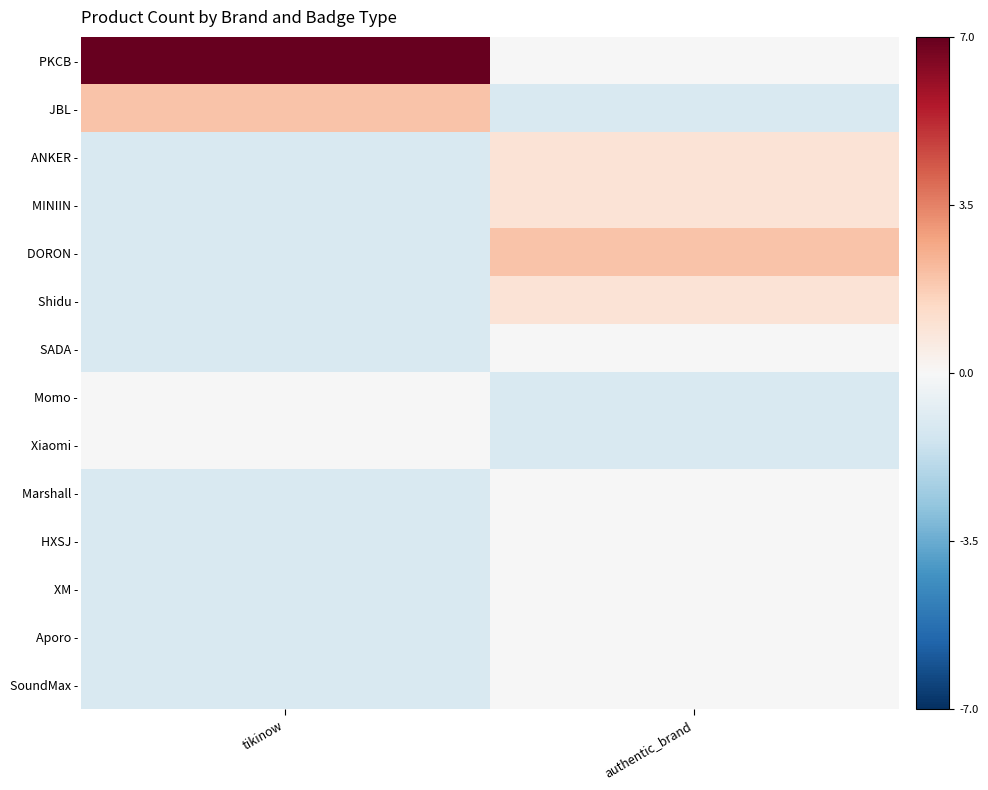

Reading right to left, extract all data points from this chart.

PKCB -: authentic_brand=-0.0	tikinow=7.0
JBL -: authentic_brand=-1.0	tikinow=2.0
ANKER -: authentic_brand=1.0	tikinow=-1.0
MINIIN -: authentic_brand=1.0	tikinow=-1.0
DORON -: authentic_brand=2.0	tikinow=-1.0
Shidu -: authentic_brand=1.0	tikinow=-1.0
SADA -: authentic_brand=-0.0	tikinow=-1.0
Momo -: authentic_brand=-1.0	tikinow=-0.0
Xiaomi -: authentic_brand=-1.0	tikinow=-0.0
Marshall -: authentic_brand=-0.0	tikinow=-1.0
HXSJ -: authentic_brand=-0.0	tikinow=-1.0
XM -: authentic_brand=-0.0	tikinow=-1.0
Aporo -: authentic_brand=-0.0	tikinow=-1.0
SoundMax -: authentic_brand=-0.0	tikinow=-1.0